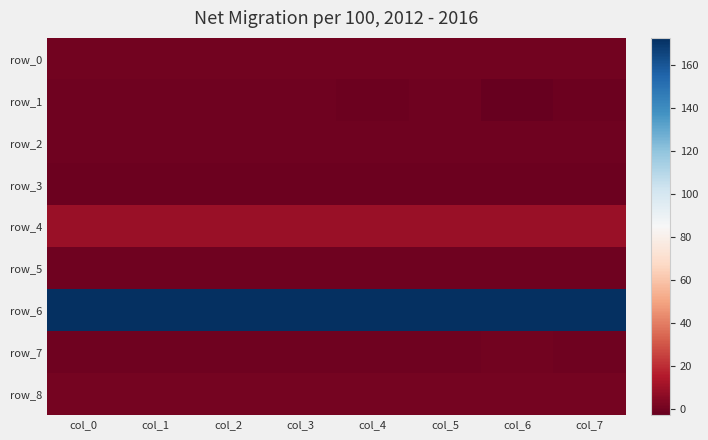

What is the minimum value shown in the chart?

-2.6